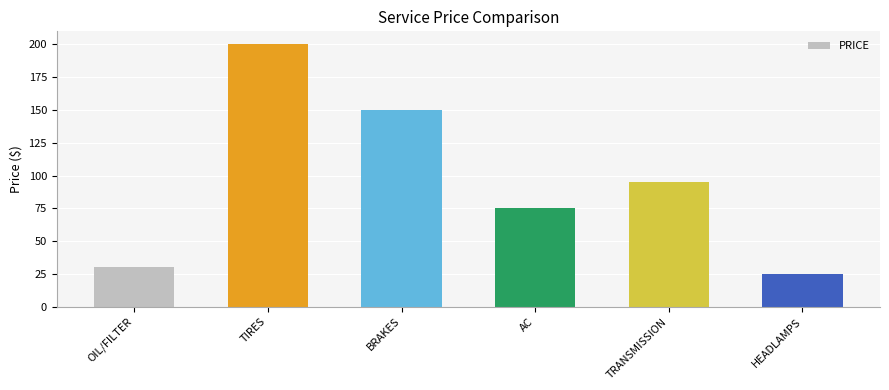

What is the difference between the second highest and minimum values?

125